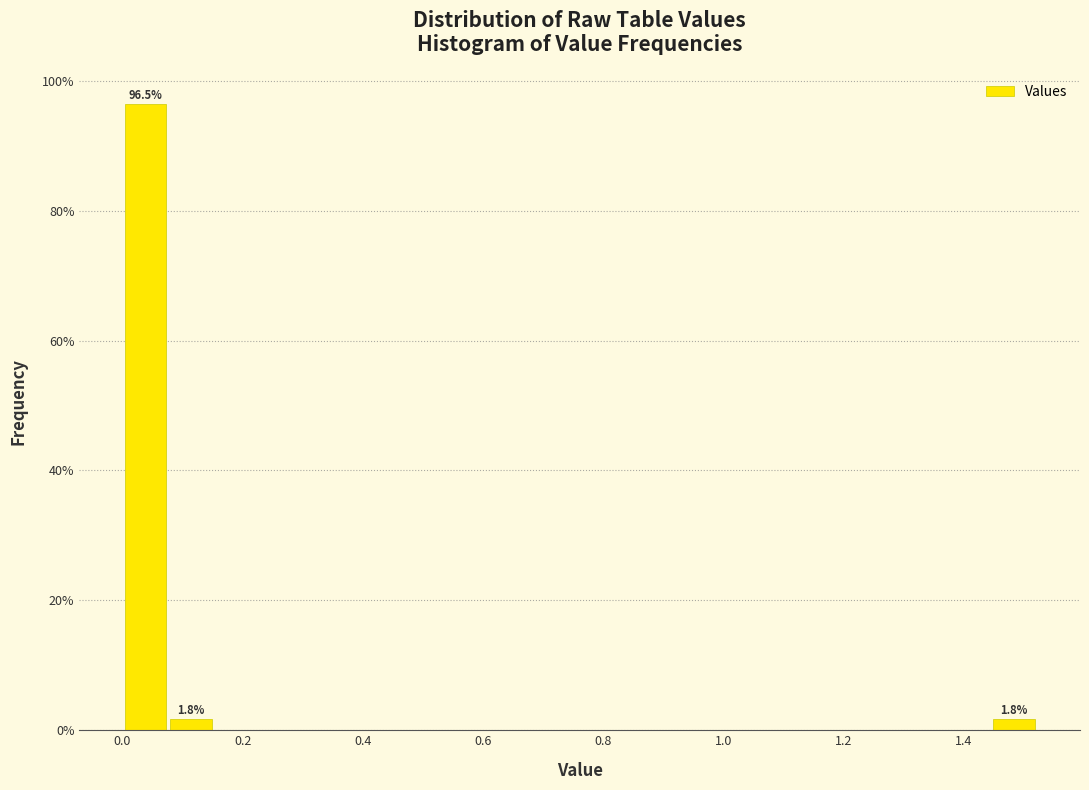

Read against the x-axis, roughly where is the centre of the tallest bar?

0.04